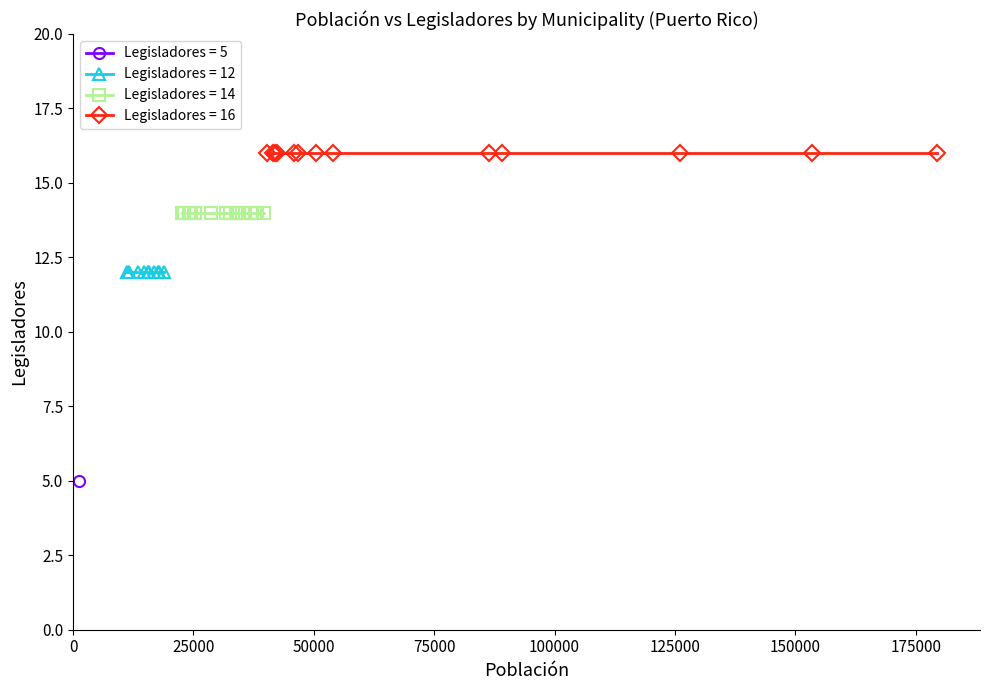

Which label corresponds to the smallest value in the chart?

1182